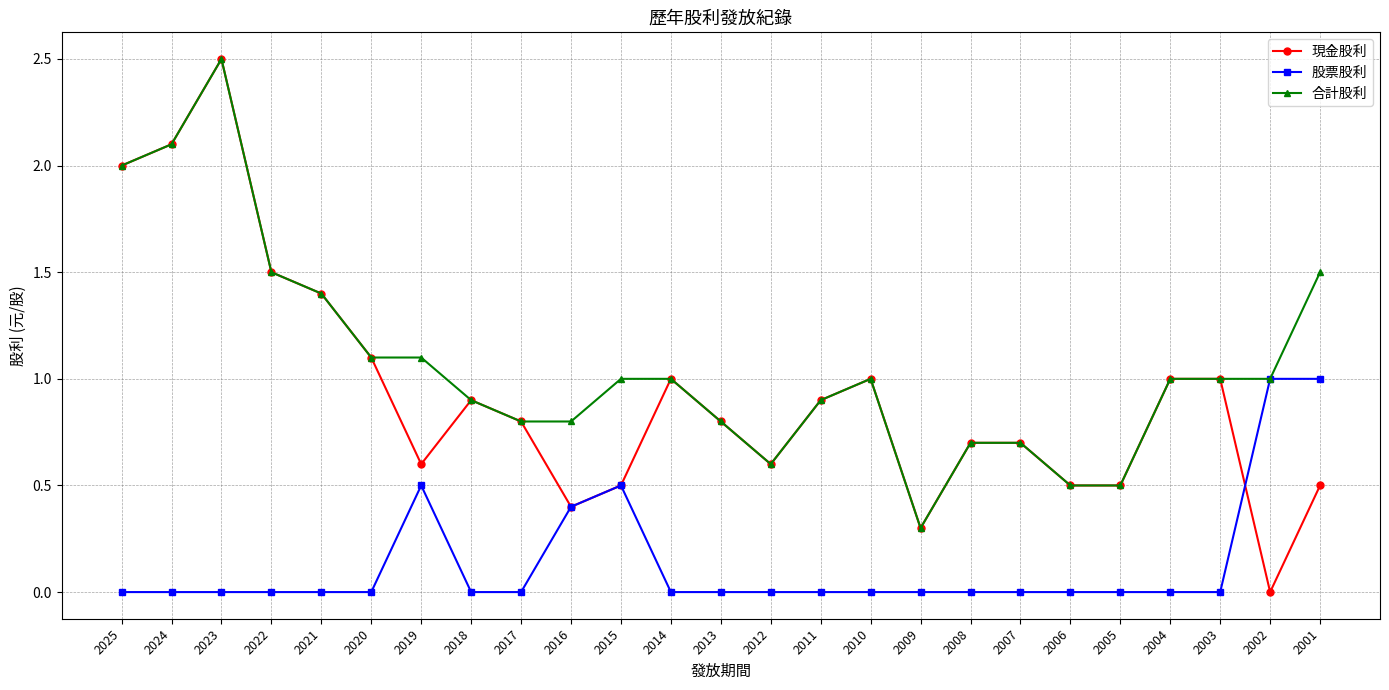

Is the value of 股票股利 at 2002 greater than the value of 現金股利 at 2011?

Yes